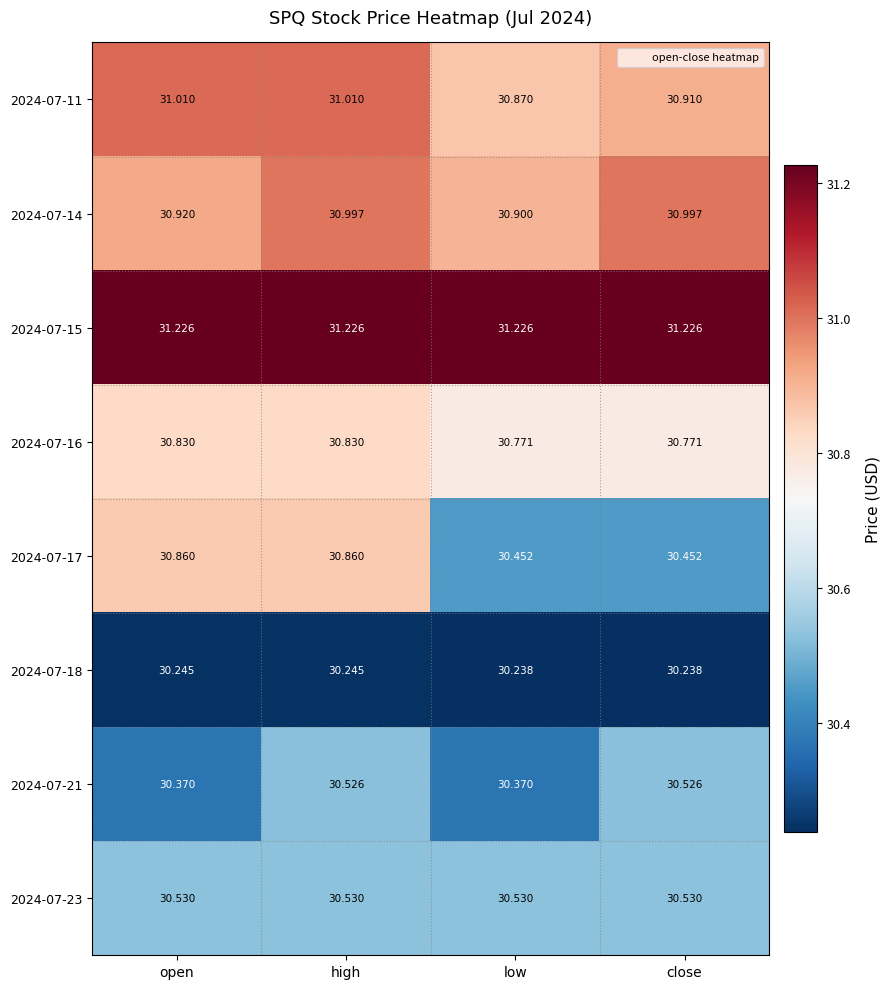

At high, list the series in order from smallest to largest.

2024-07-18, 2024-07-21, 2024-07-23, 2024-07-16, 2024-07-17, 2024-07-14, 2024-07-11, 2024-07-15